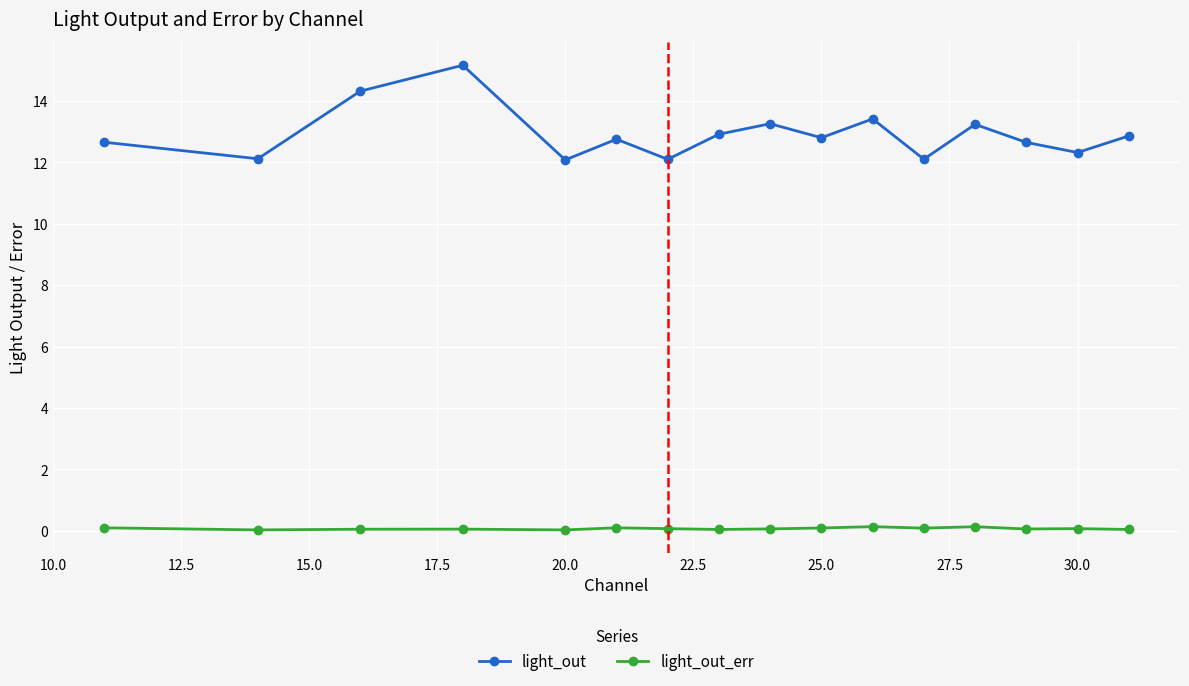

What is the difference between the maximum and minimum values in the light_out series?

3.1